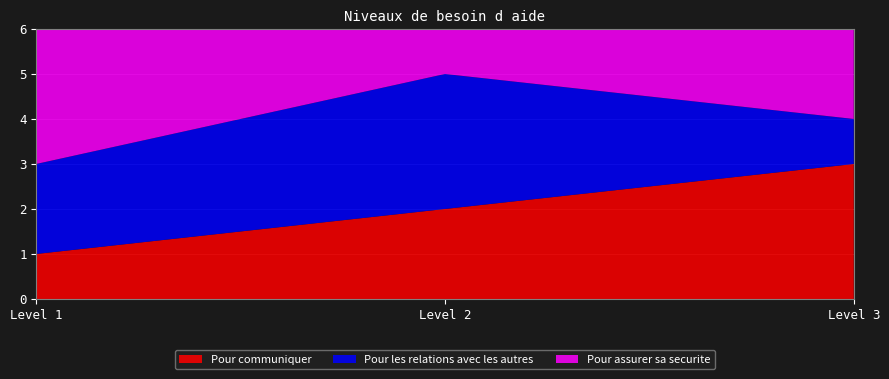

Reading left to right, what are all the values shown in this chart?

Pour communiquer: 1	2	3
Pour les relations avec les autres: 2	3	1
Pour assurer sa securite: 3	1	2